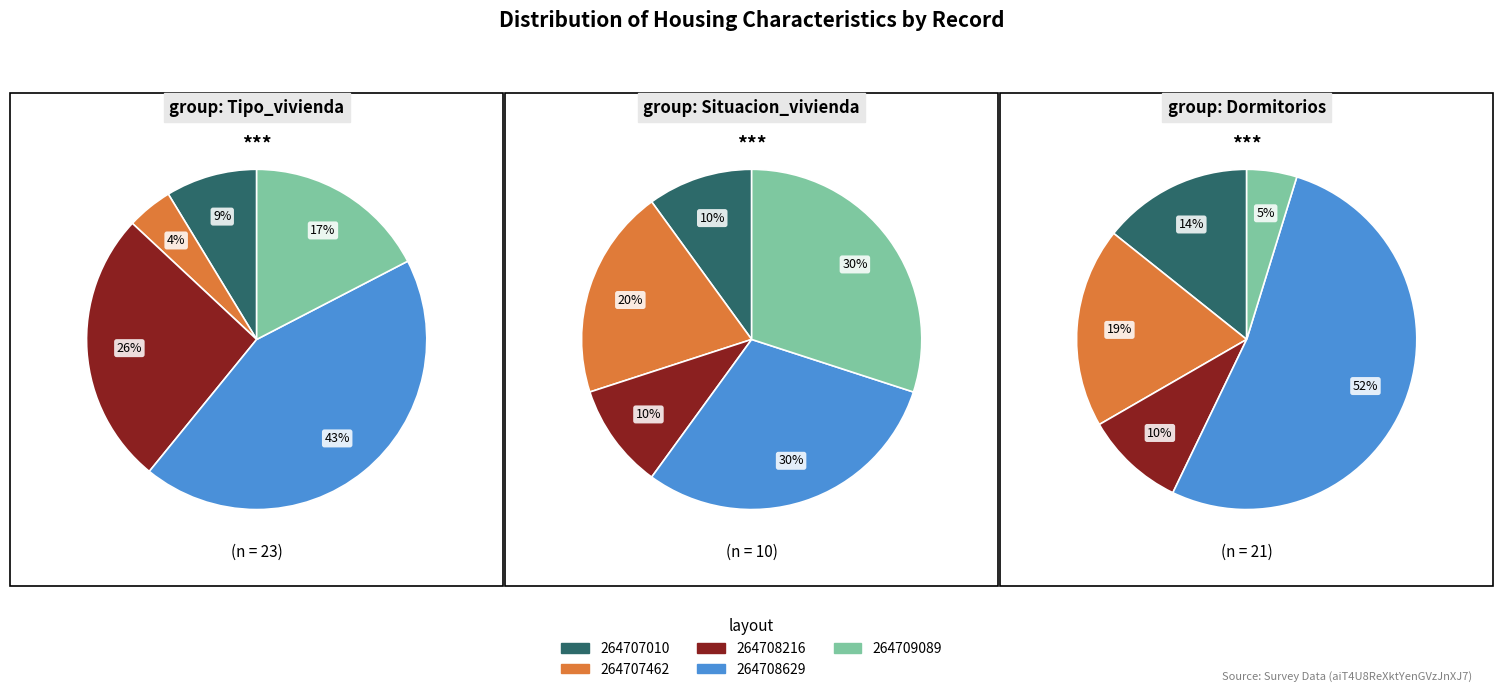

Does 264708629 account for over 50% of the chart?

No